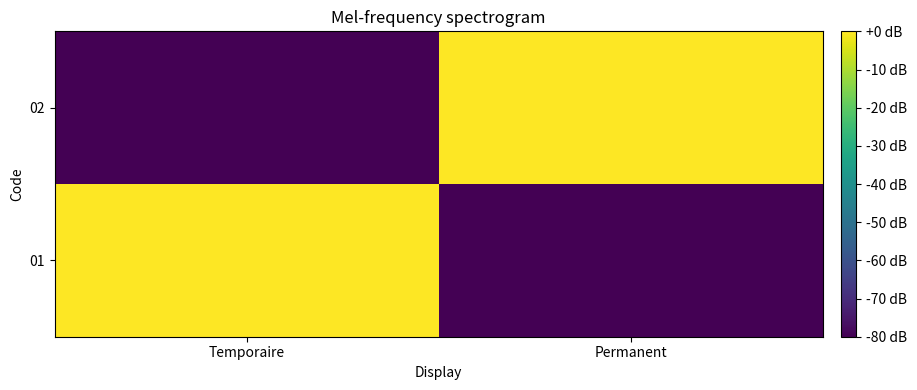

At which category does the chart reach its minimum across all series?

Permanent